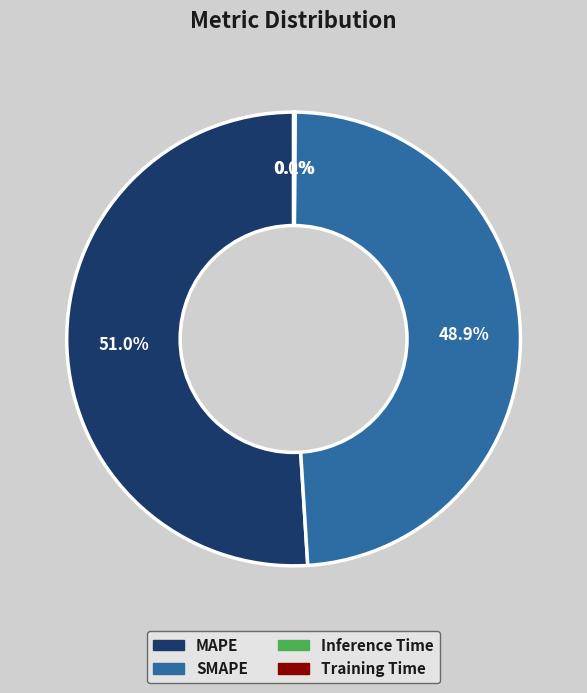

Do SMAPE and MAPE together represent more than half of the pie?

Yes